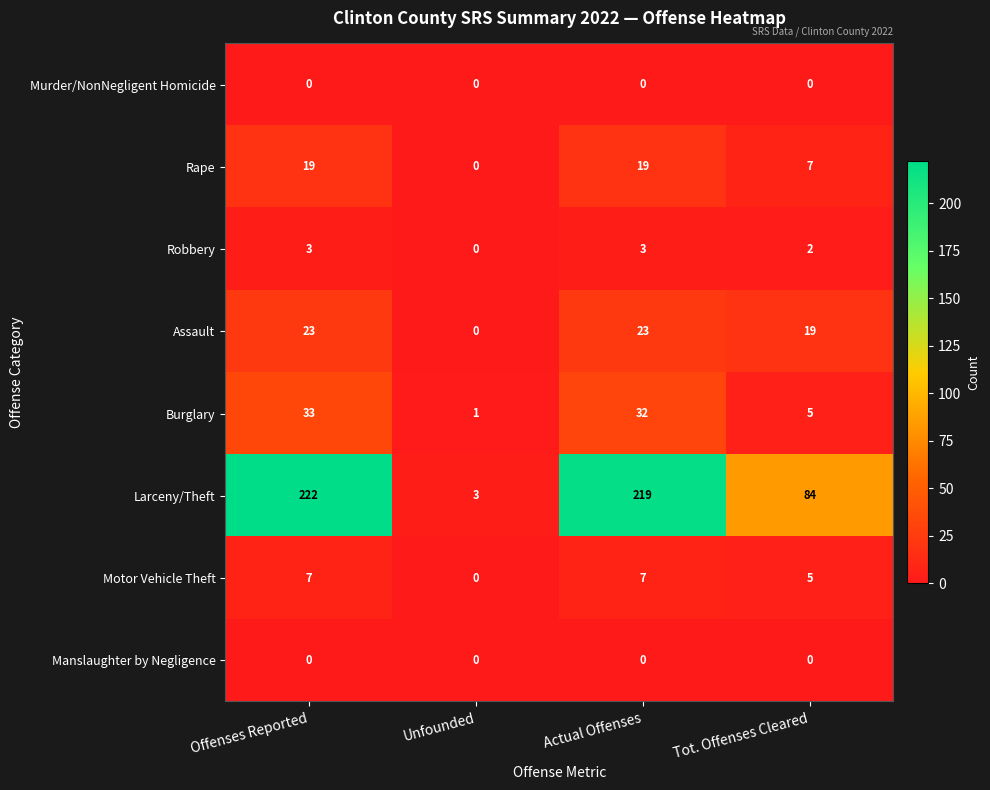

What is the total value across all series at Actual Offenses?

303